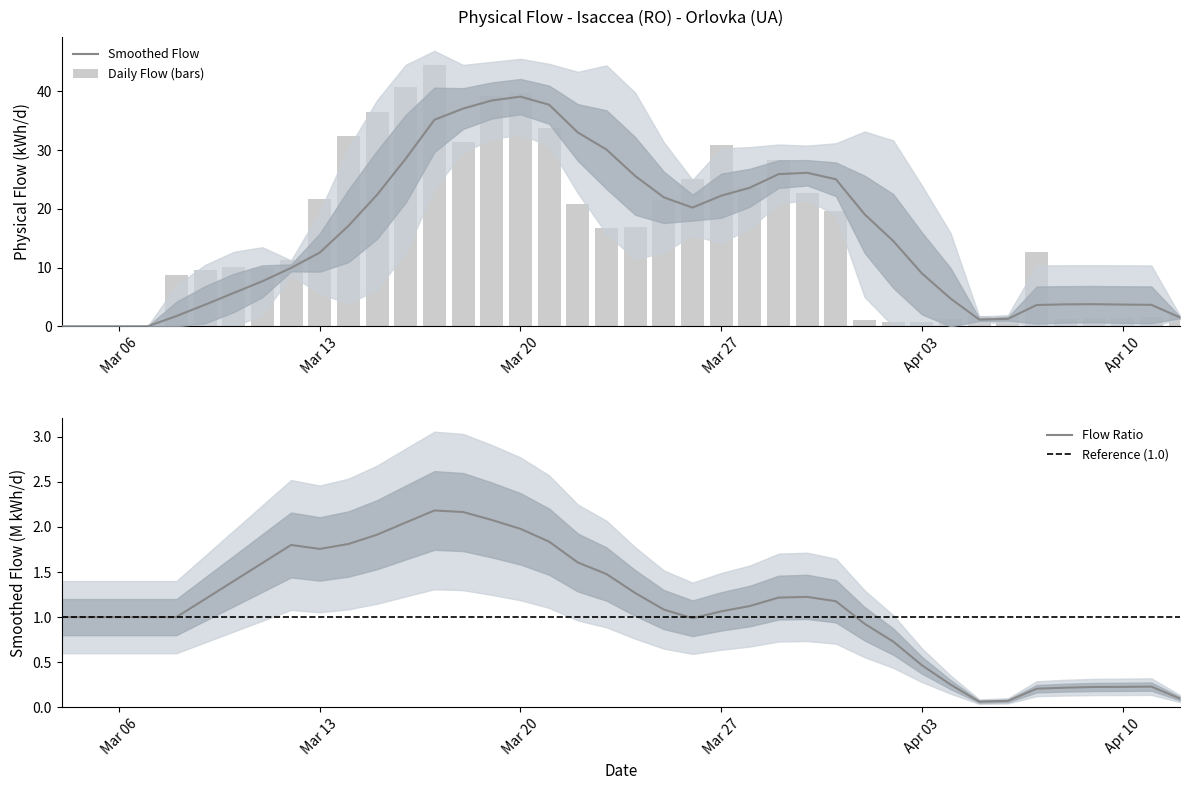

The chart shows a value of 0.6 at 2017-04-09. True or false?

False